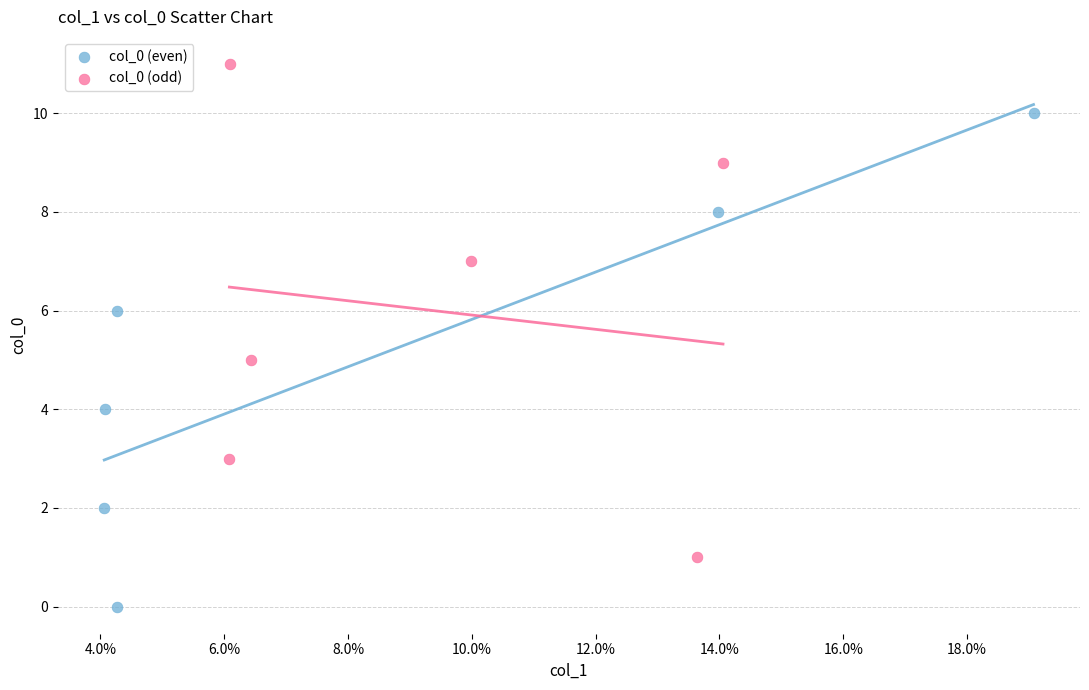

Which series contains the lowest Y value?

col_0 (even)